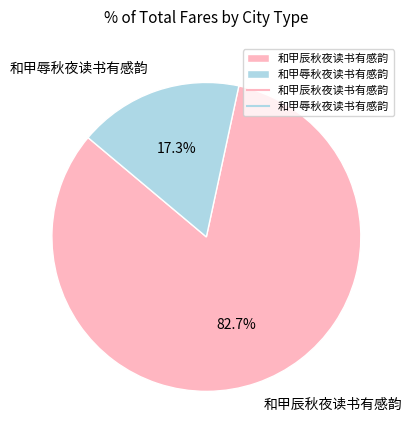

Does 和甲辰秋夜读书有感韵 account for over 50% of the chart?

Yes